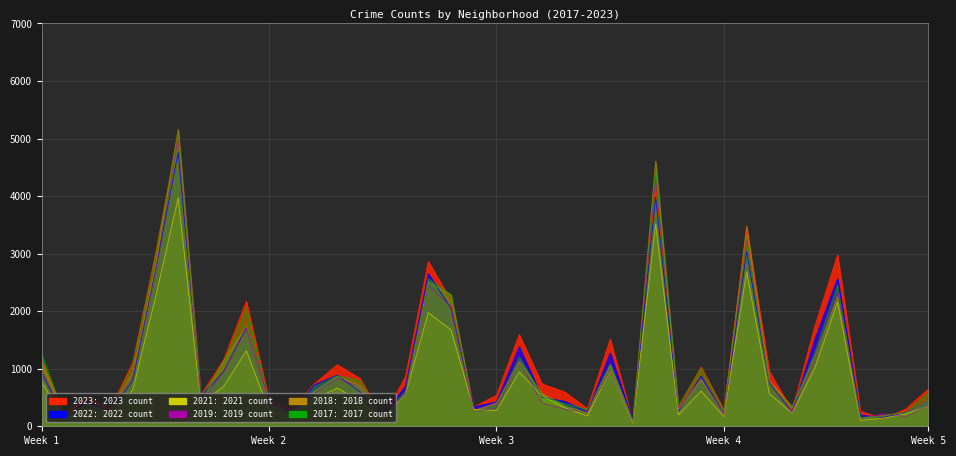

What are all the series names shown in the legend?

2019, 2022, 2017, 2021, 2018, 2023